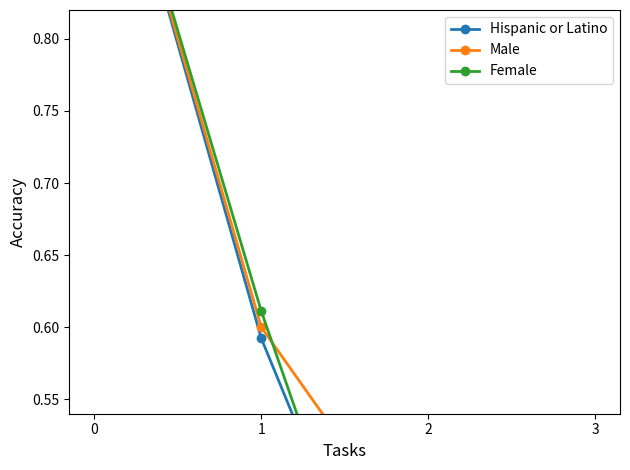

How many lines are shown in the chart?

3